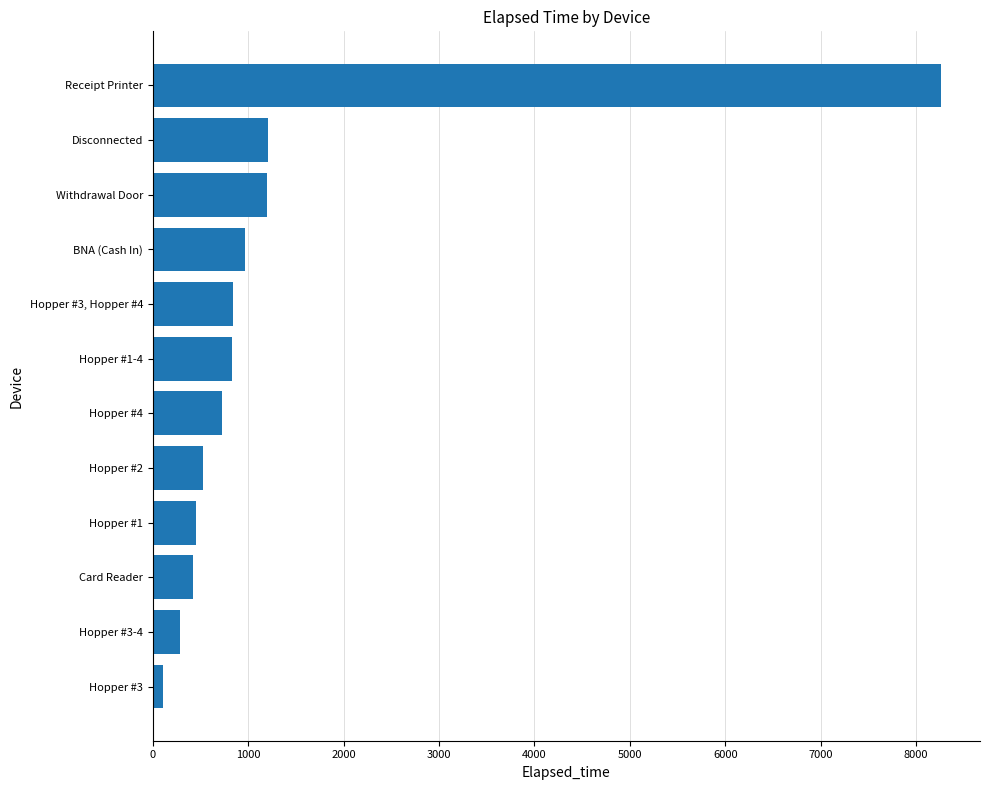

What is the change in value from BNA (Cash In) to Withdrawal Door?

+229.2